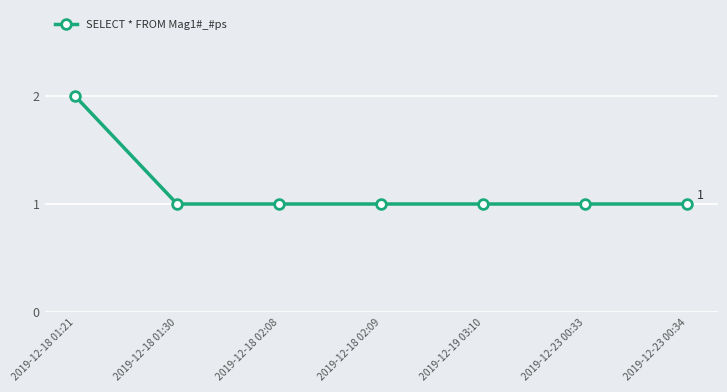

Reading right to left, list all the values displayed in this chart.

1	1	1	1	1	1	2